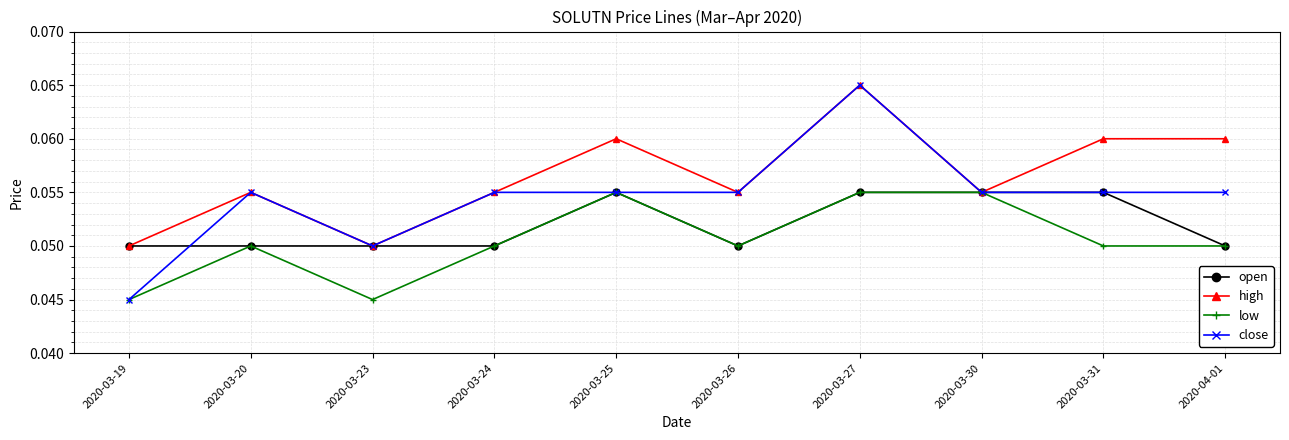

What is the label of the 5th point from the left?

2020-03-25